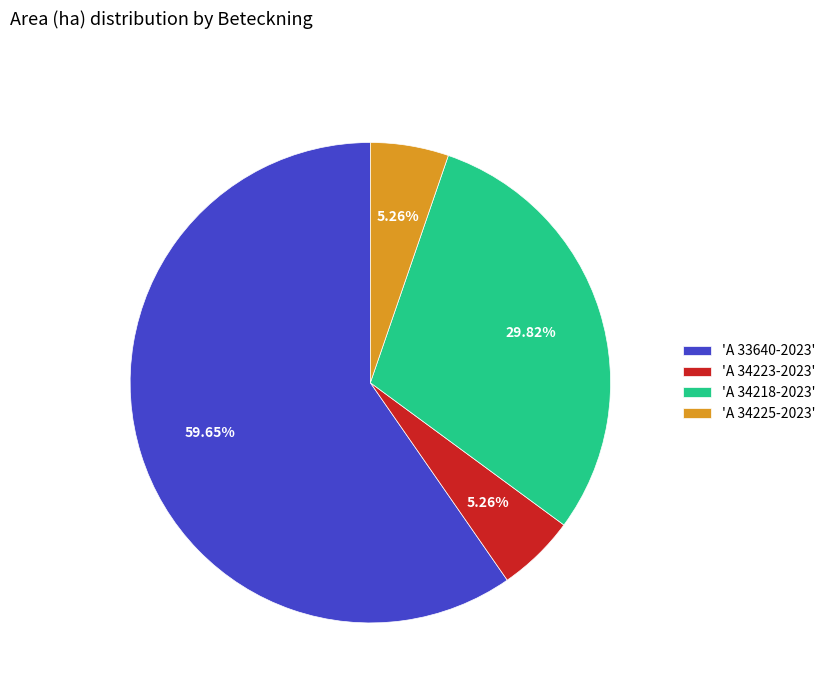

Is the sum of 'A 34218-2023' and 'A 34223-2023' greater than half?

No